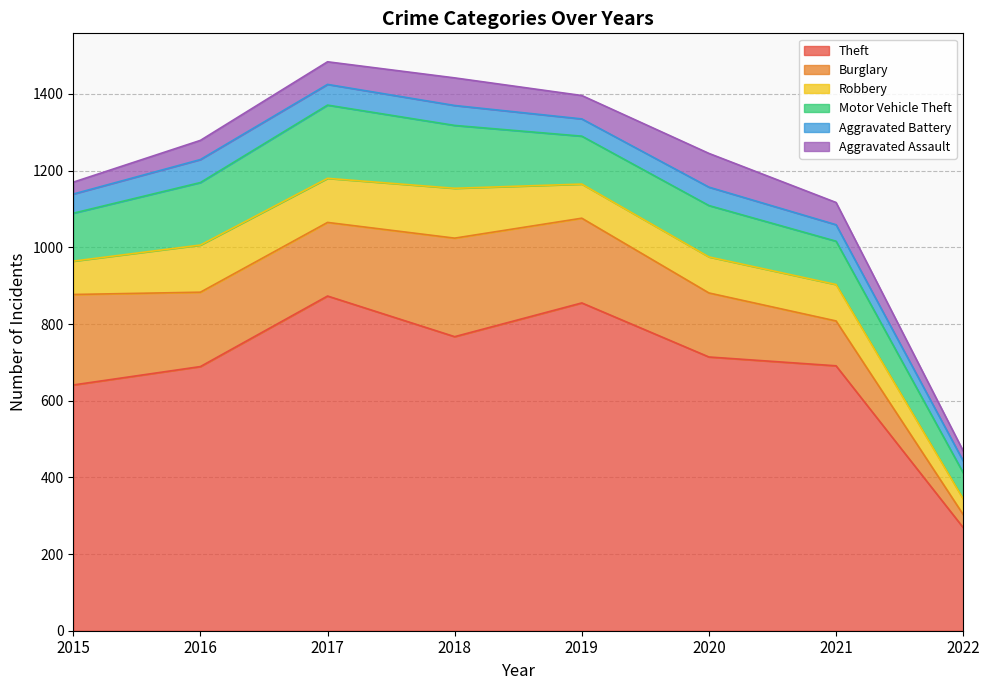

What is the maximum value for Aggravated Battery?

60